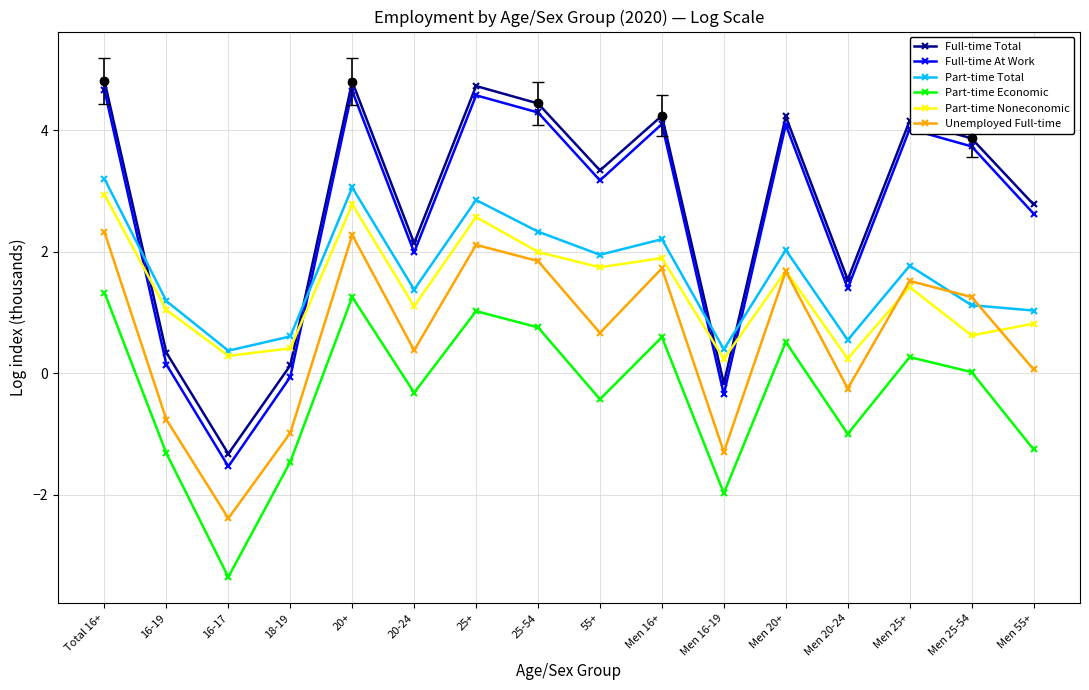

What is the sum of the Unemployed Full-time values at 25+ and Men 20-24?

1.9